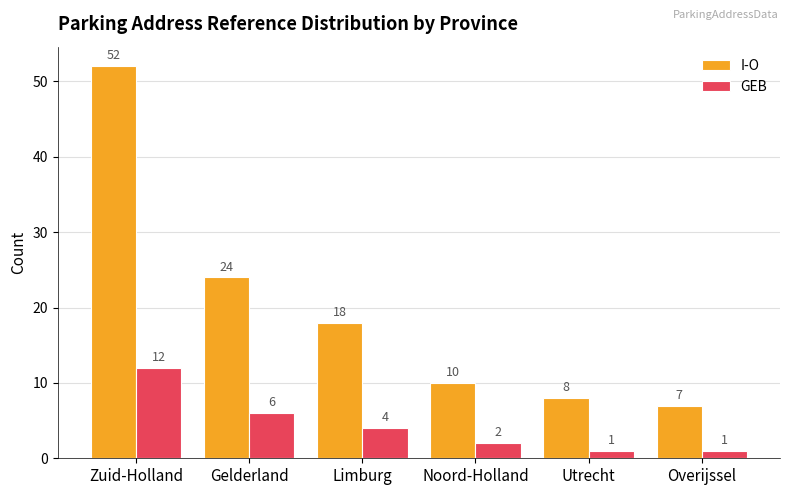

What is the value of the GEB bar at the 3rd from the left?

4